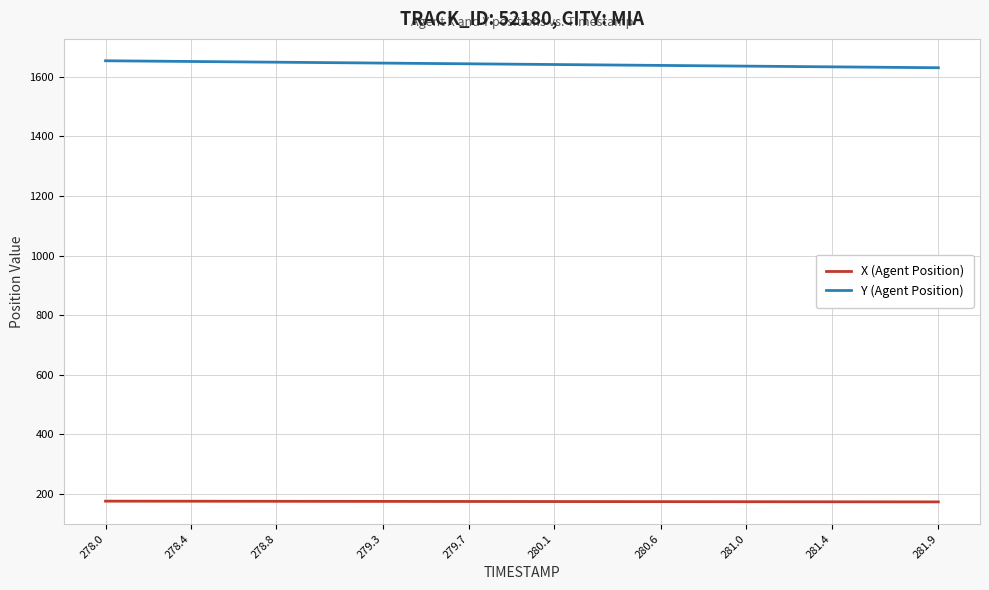

What is the minimum value shown in the chart?

172.8